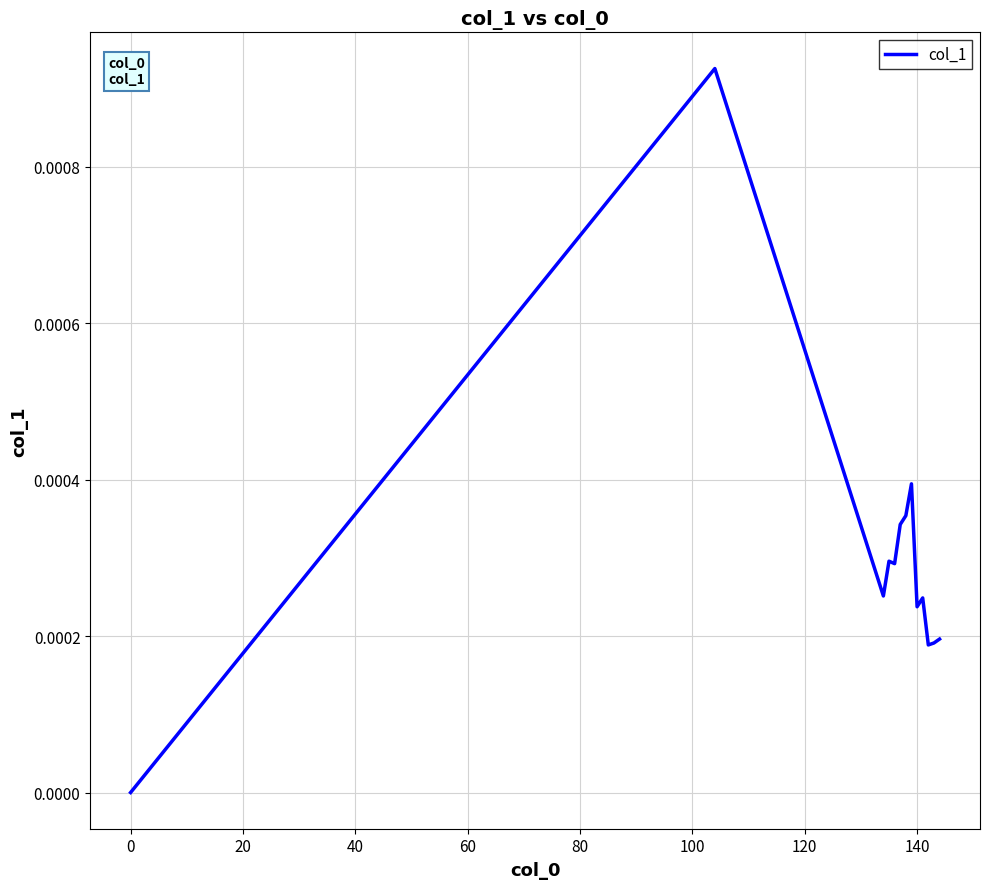

Is this an area chart (filled region under the line)?

No